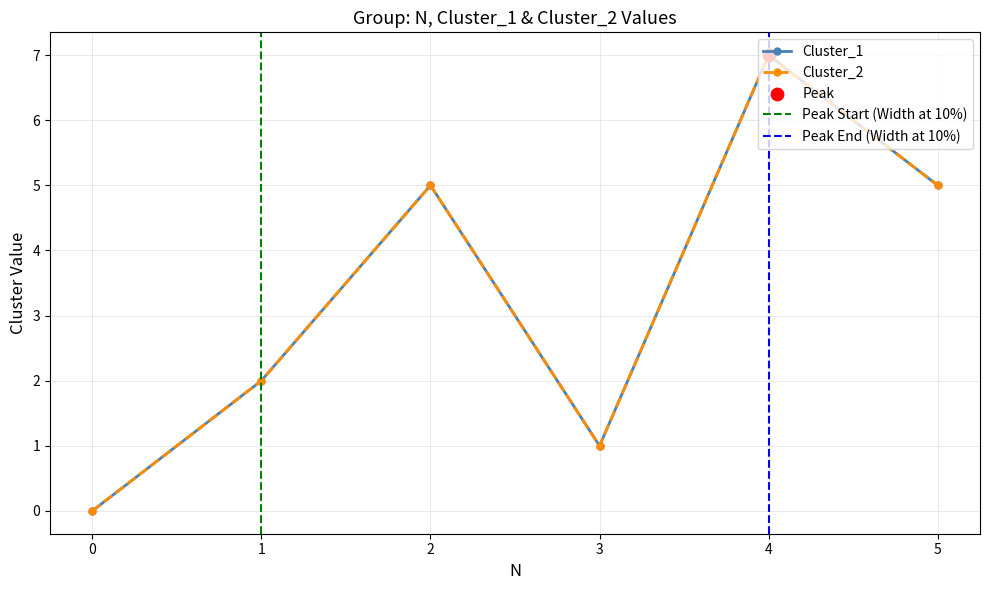

Which series reaches the maximum Y coordinate?

Cluster_1